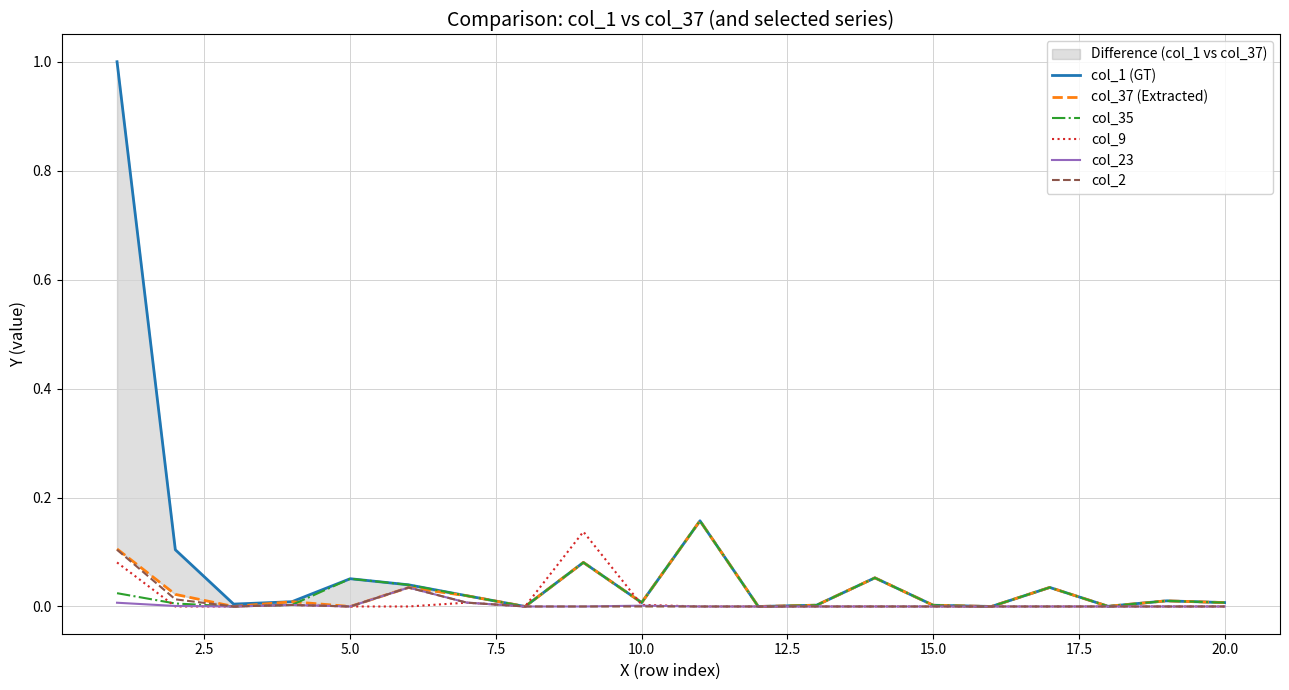

At how many categories does at least one series exceed 0?

17